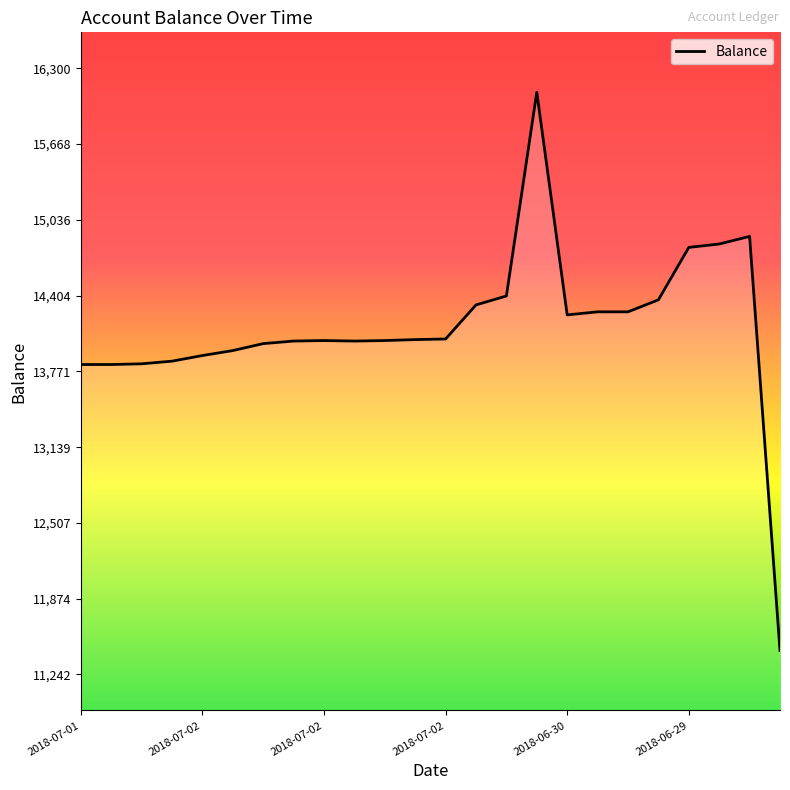

What is the smallest value displayed?

11442.6